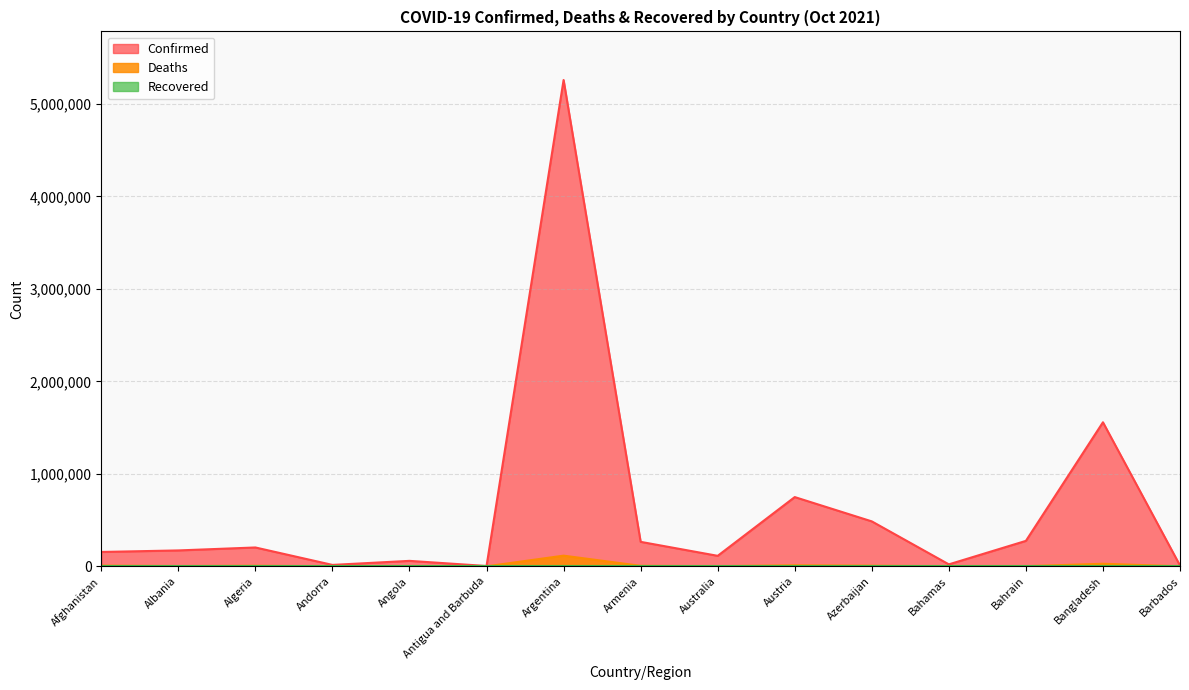

Read the Confirmed value at Argentina, to the nearest 10.

5259740